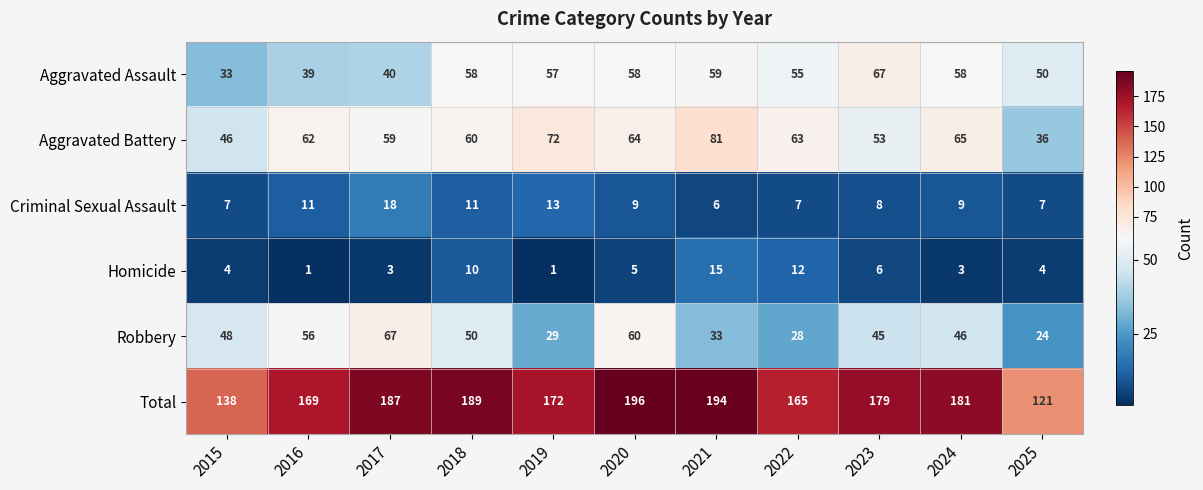

At 2015, list the series in order from smallest to largest.

Homicide, Criminal Sexual Assault, Aggravated Assault, Aggravated Battery, Robbery, Total